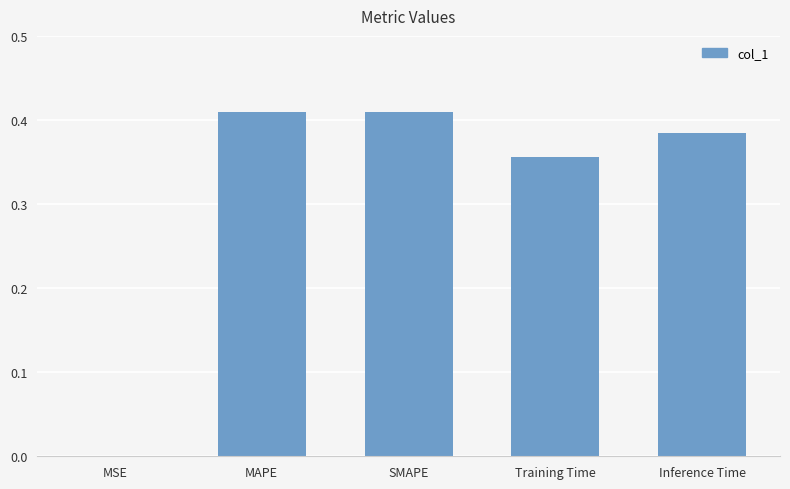

Is it true that the value at MSE is 0.0?

True